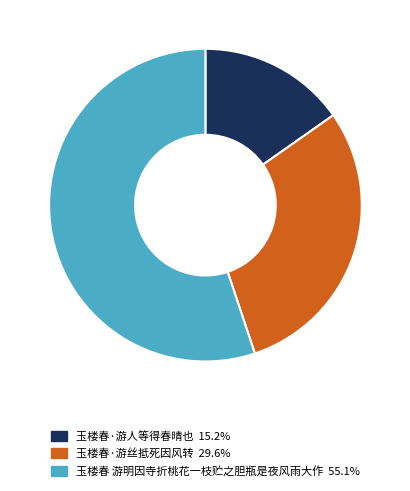

Do 玉楼春·游人等得春晴也 and 玉楼春·游丝抵死因风转 together represent more than half of the pie?

No